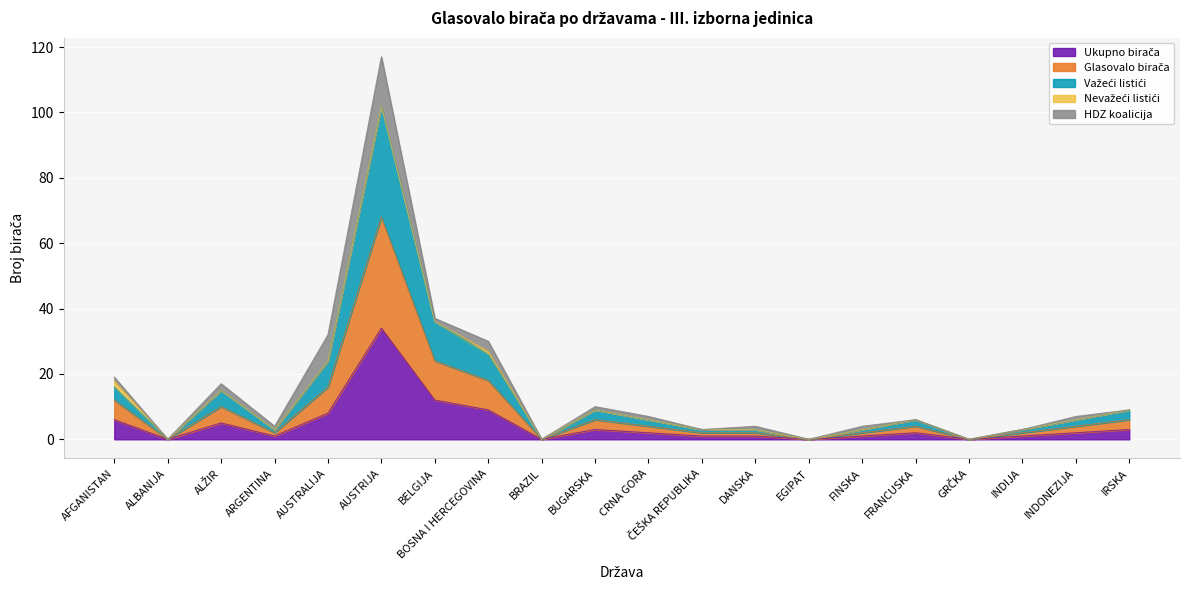

What position from the right is BUGARSKA?

11